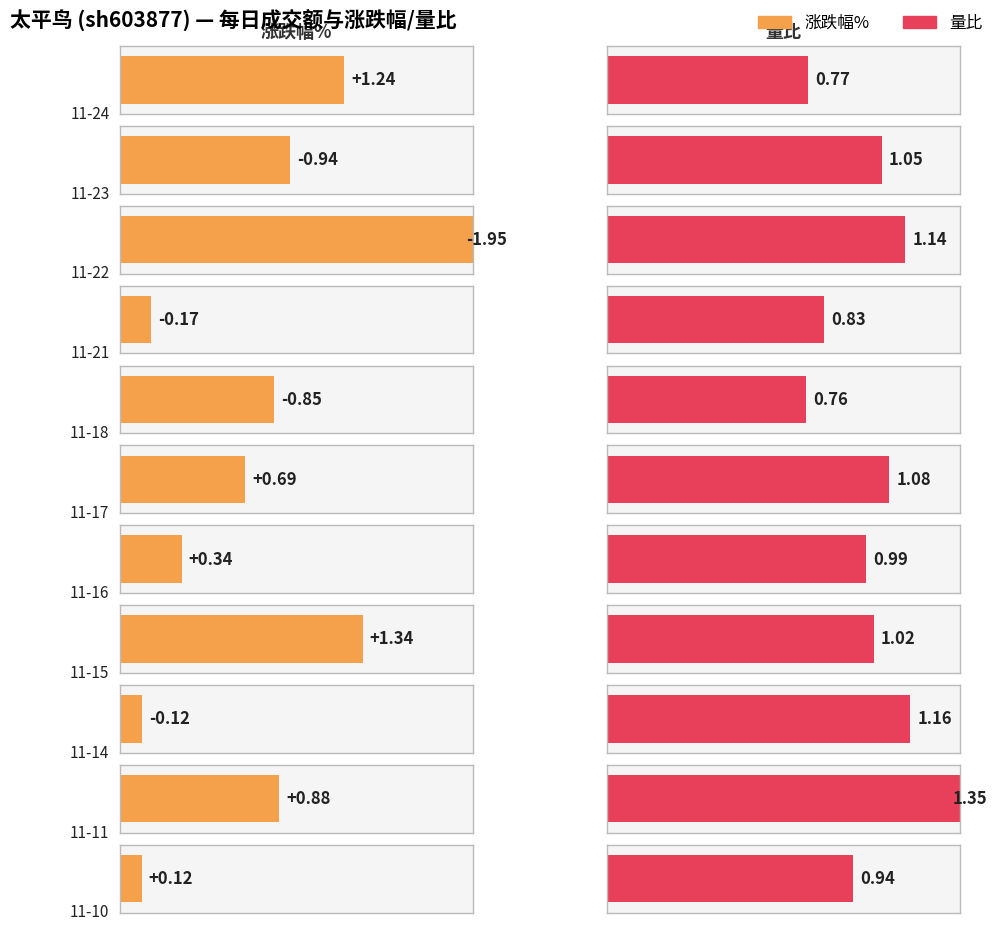

What is the value of the 量比 bar at the 4th from the left?

0.8